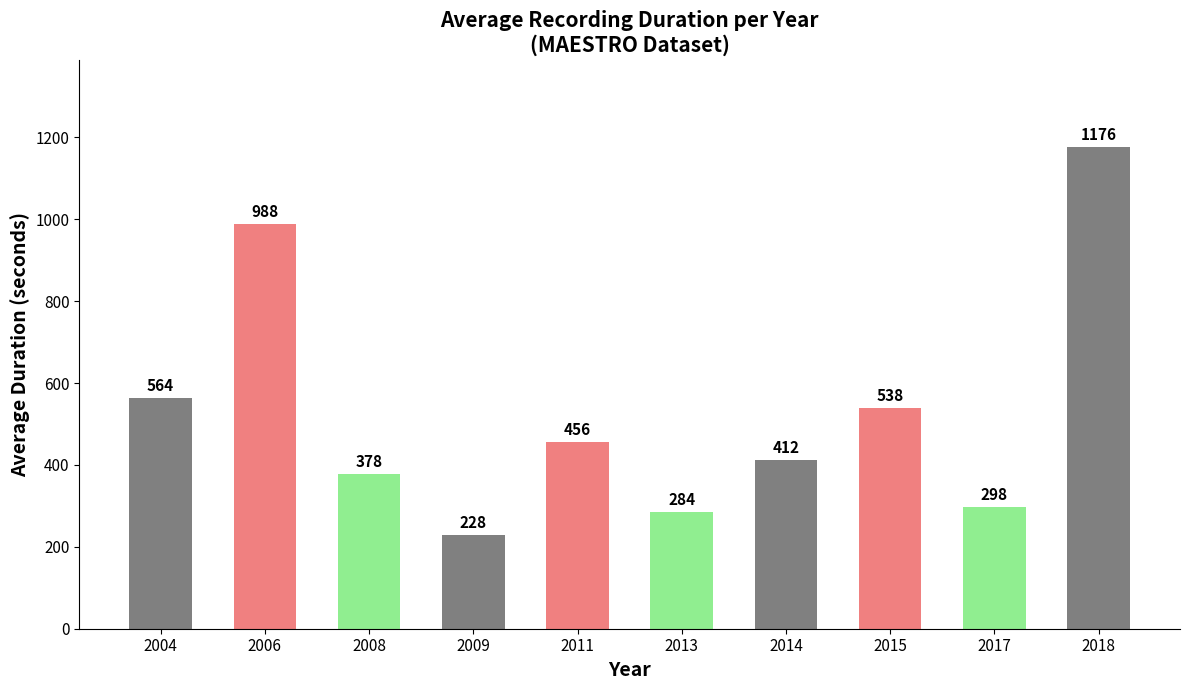

The value at 2009 is 409.9. True or false?

False